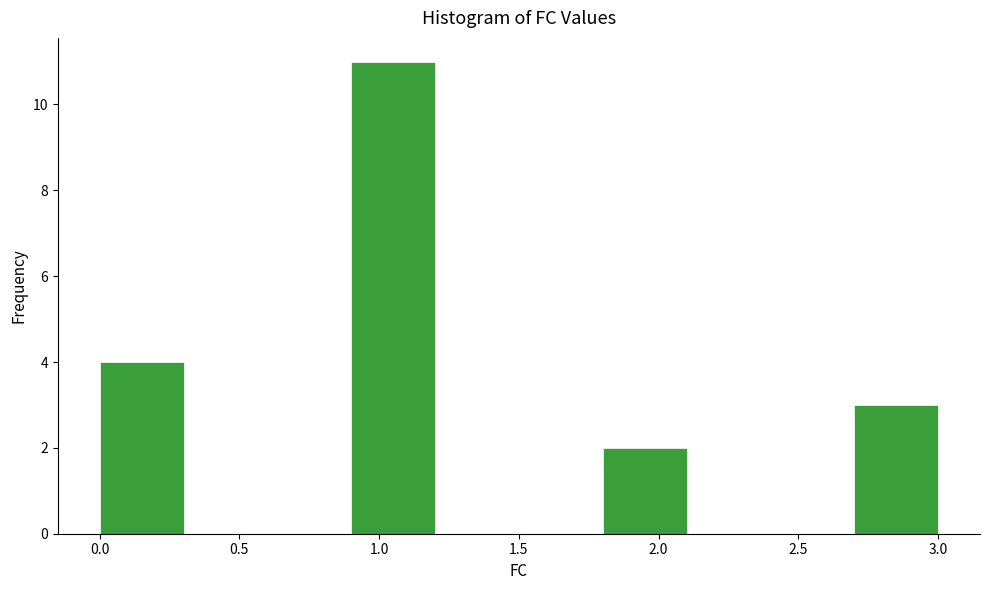

What is the height of the bar covering 2.7 to 3.0 on the x-axis? The values are not printed on the chart, so give them approximately, as read against the axis.

3